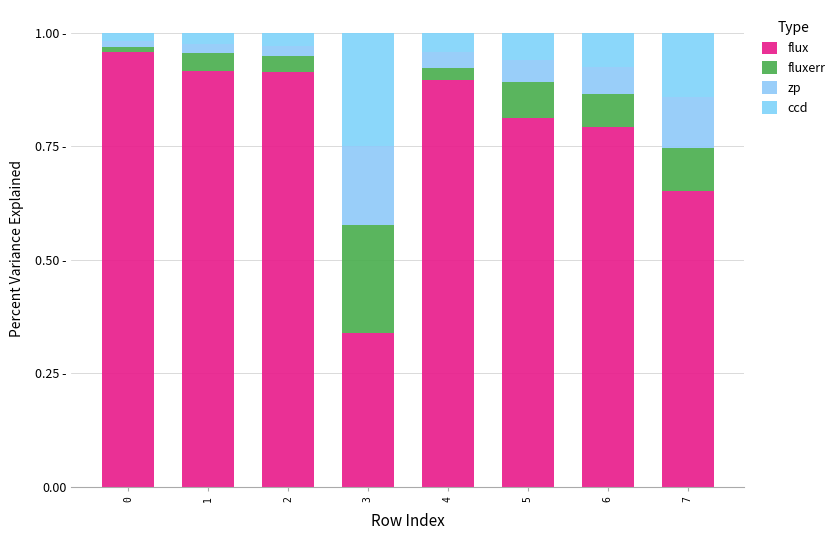

Is it true that flux equals 0.8 at 5?

True